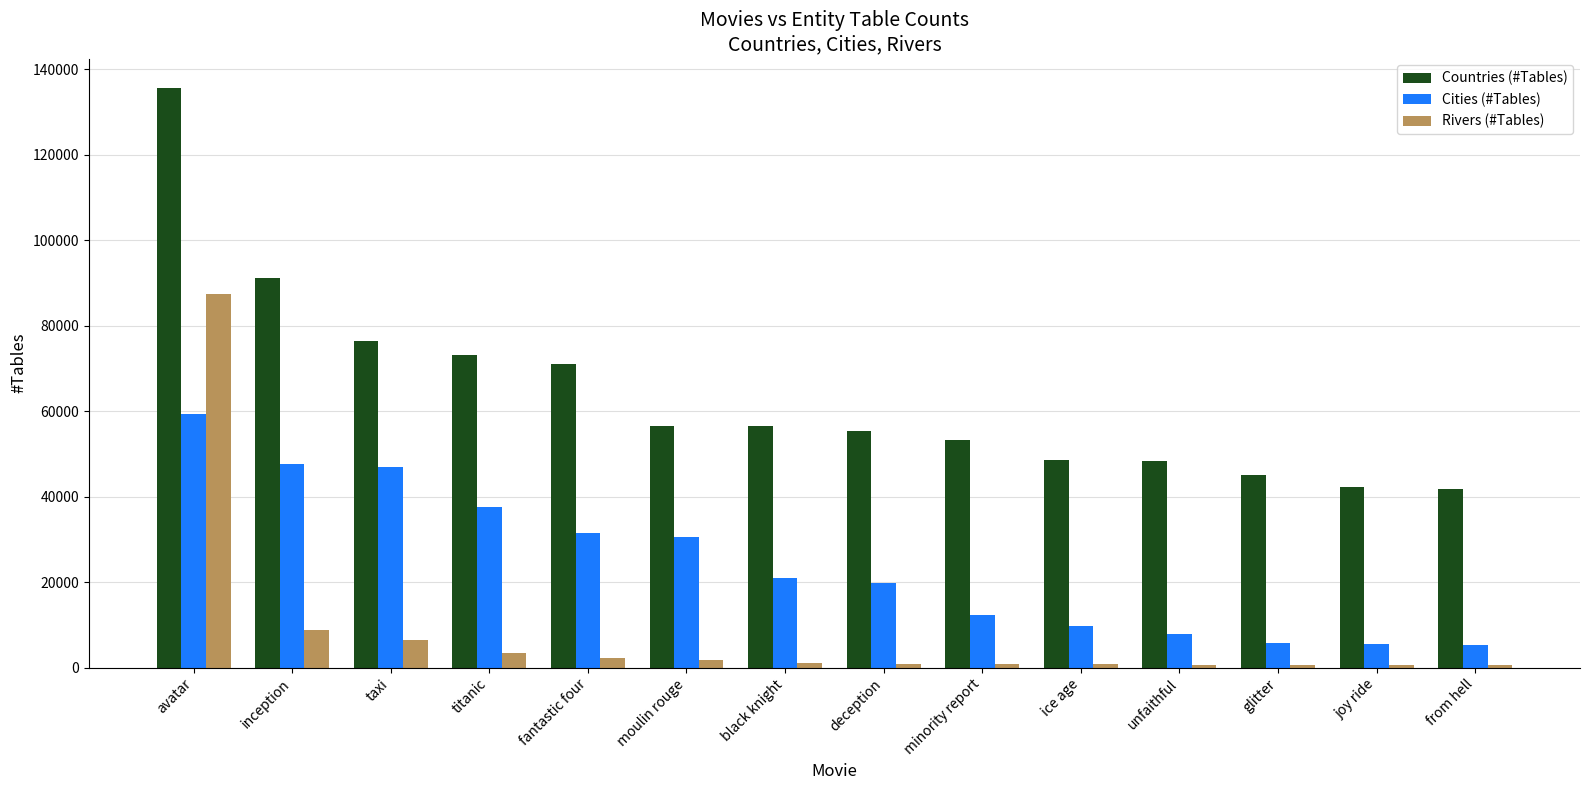

How many bars are there in total?

42